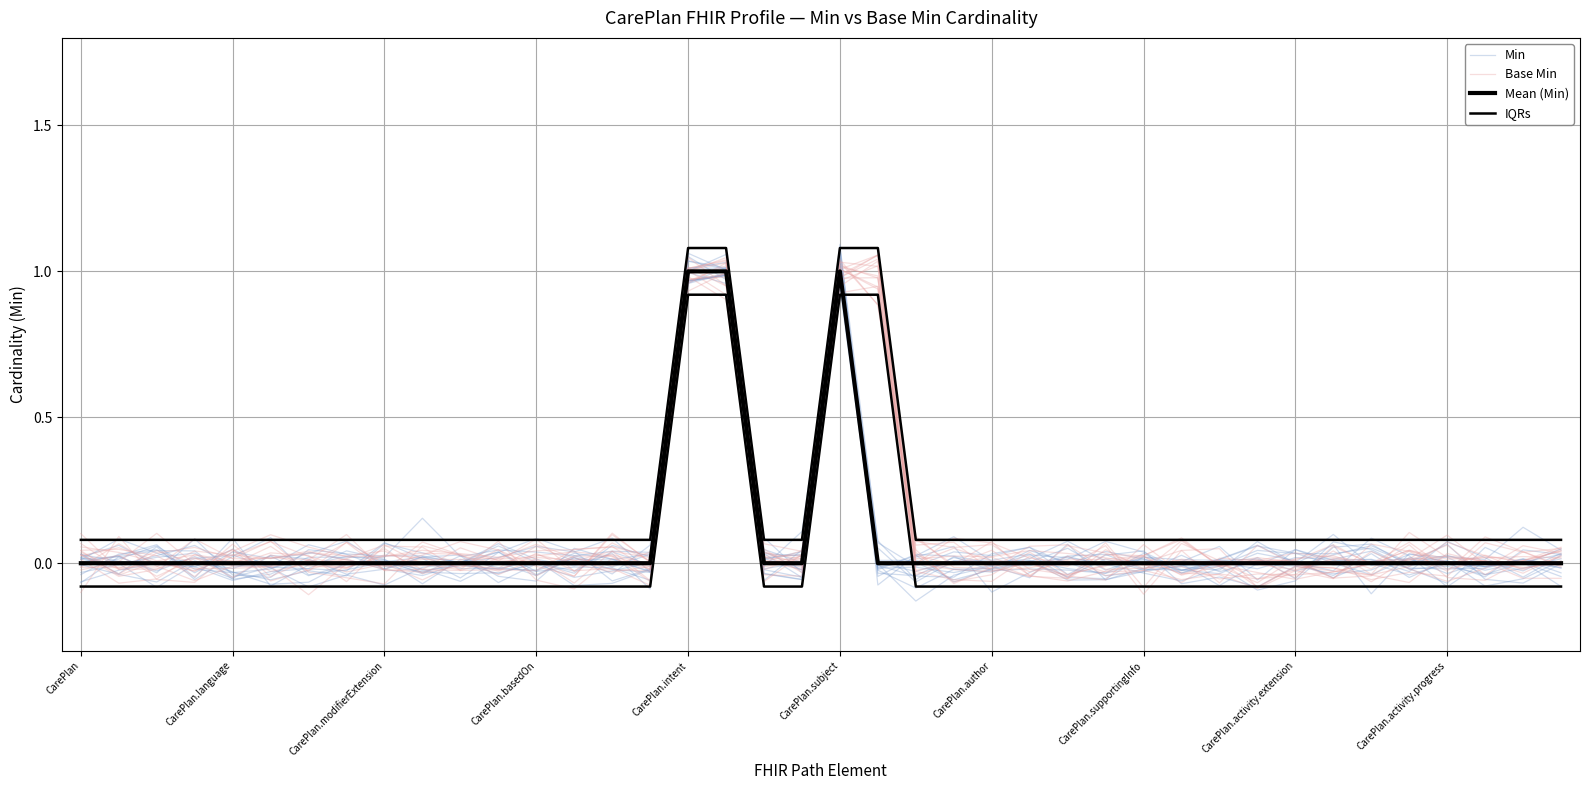

How many intersections are there between Min and Mean (Min)?

26